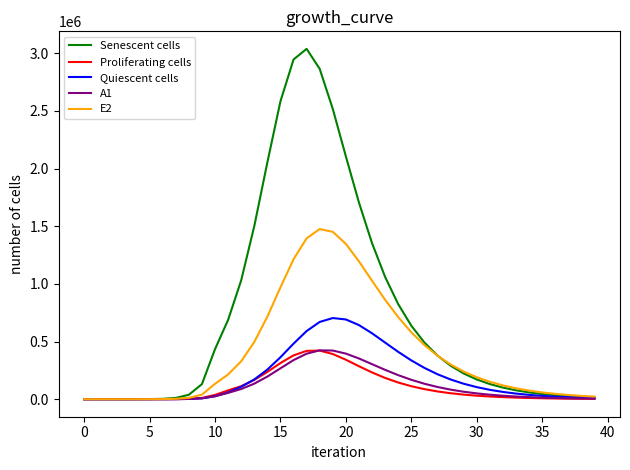

Which series has the largest total across all categories?

Senescent cells